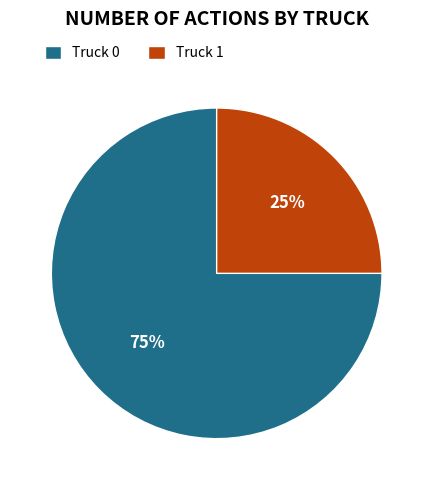

Which has a higher value, Truck 1 or Truck 0?

Truck 0